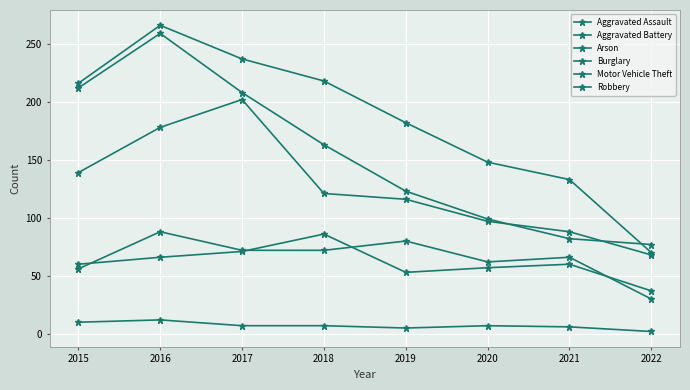

At which label does Burglary reach its peak?

2016